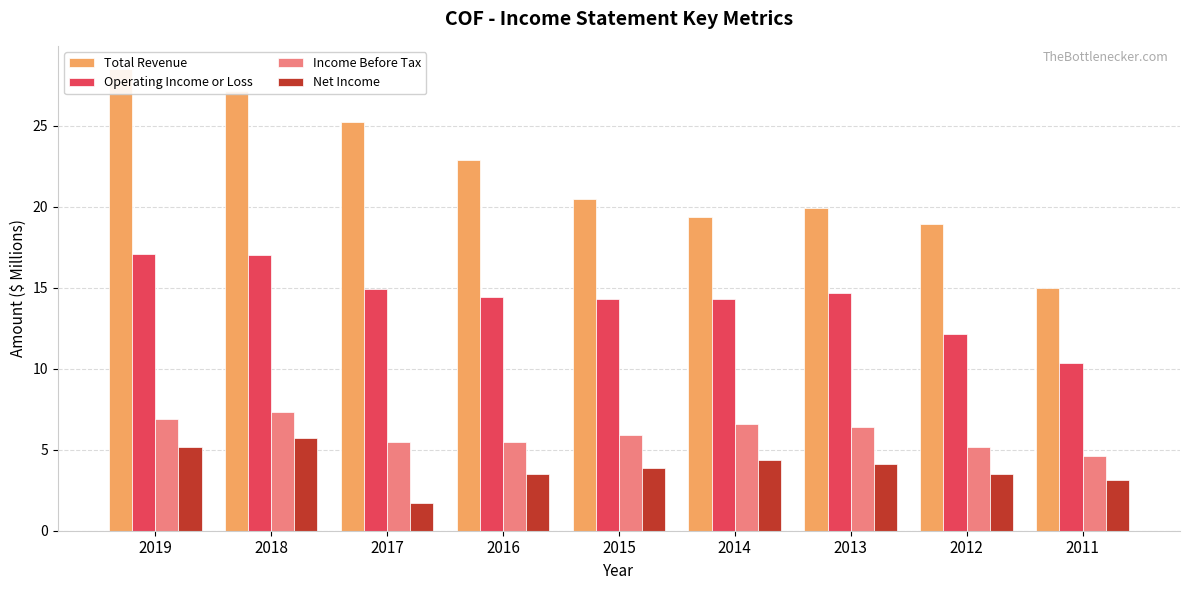

What is the value of the Net Income bar at the 7th from the left?

4.1